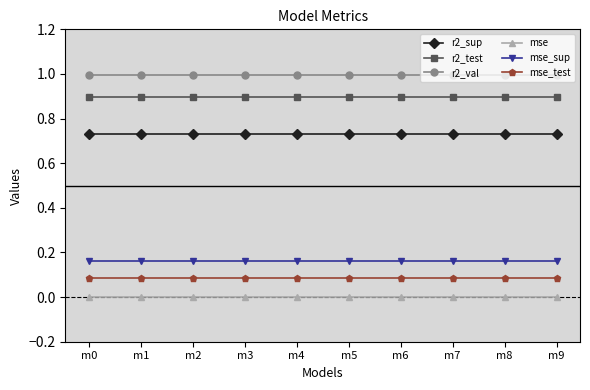

What value does the mse_test series have at m6?

0.1